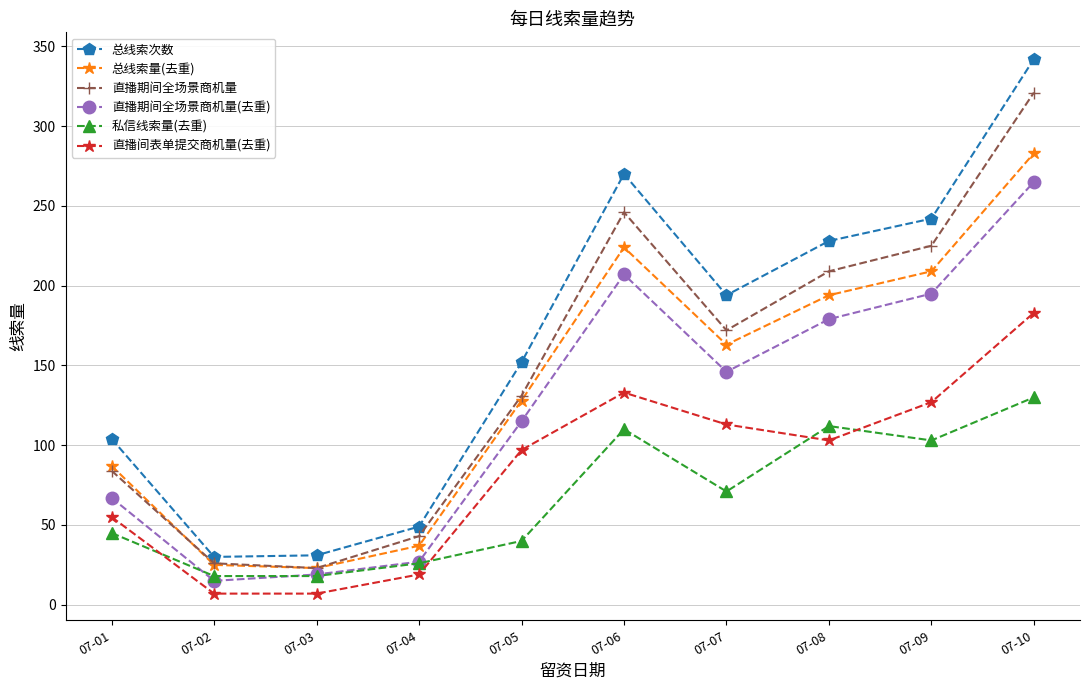

True or false: 直播期间全场景商机量(去重) and 总线索量(去重) cross at least once.

False